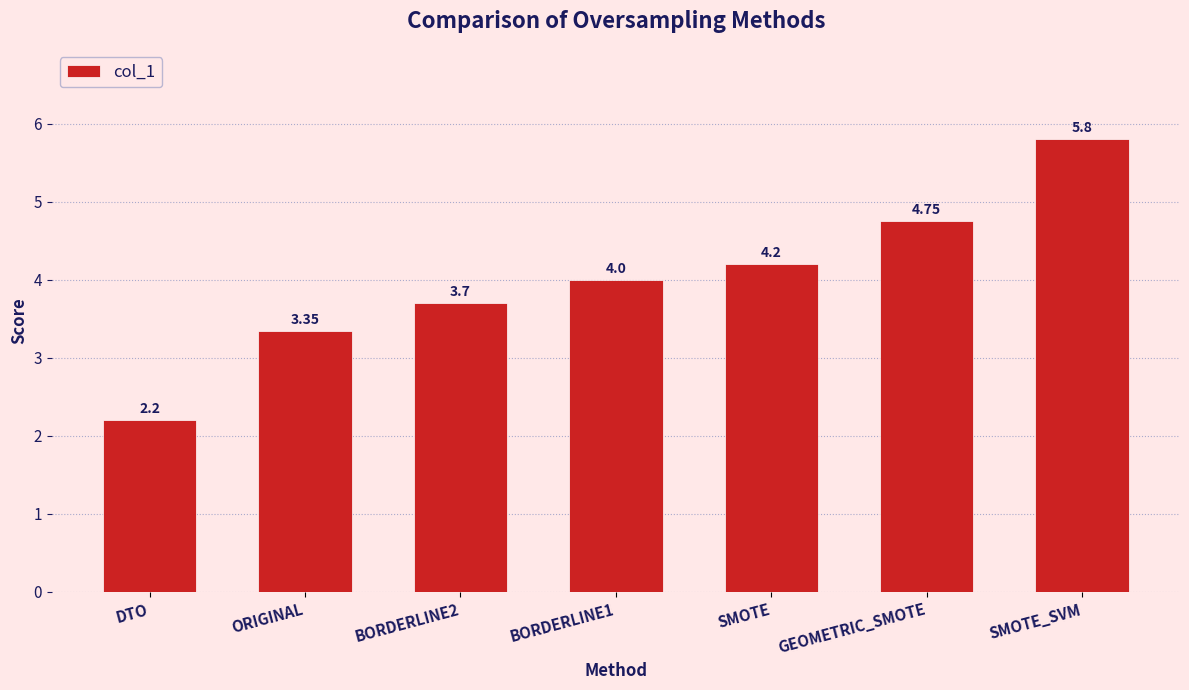

List the labels in order of value, largest first.

SMOTE_SVM, GEOMETRIC_SMOTE, SMOTE, BORDERLINE1, BORDERLINE2, ORIGINAL, DTO